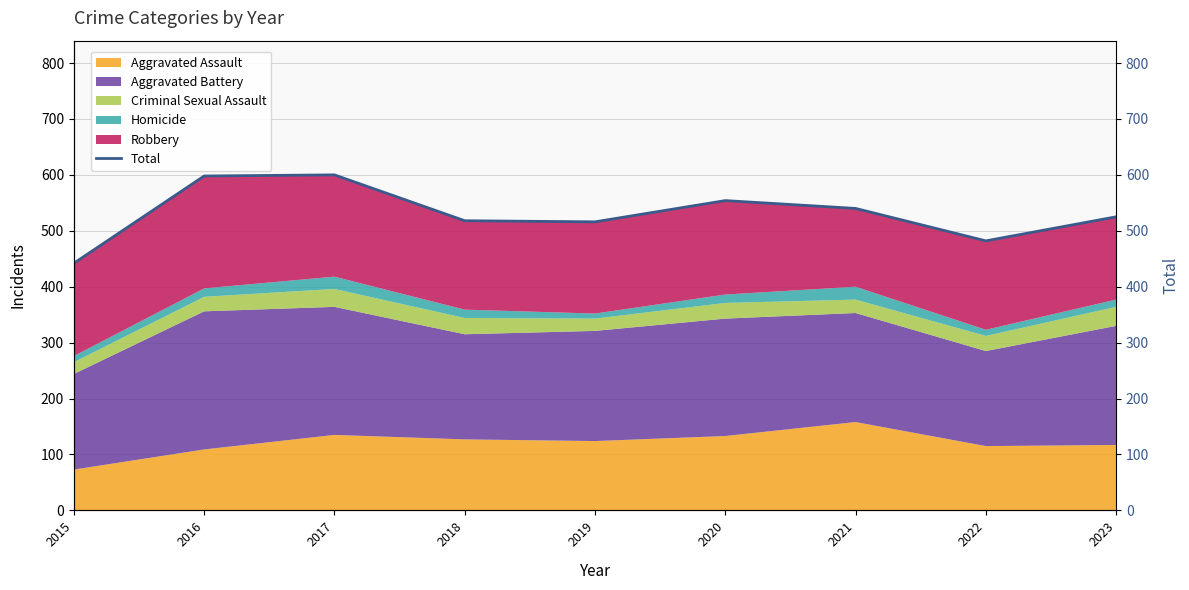

What is the difference between the second highest and minimum values?

156